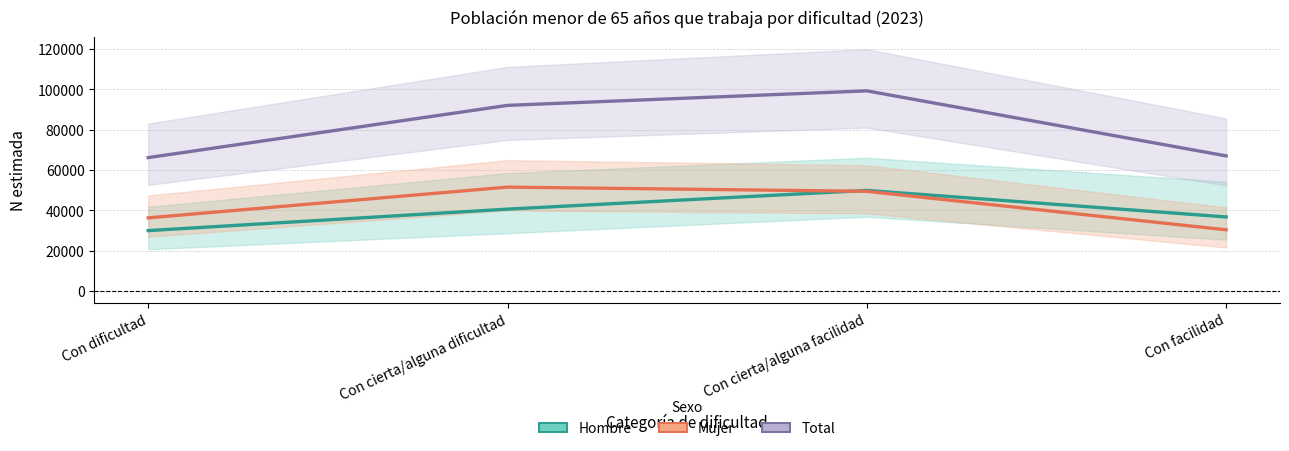

Is it true that Mujer equals 36200 at Con dificultad?

True